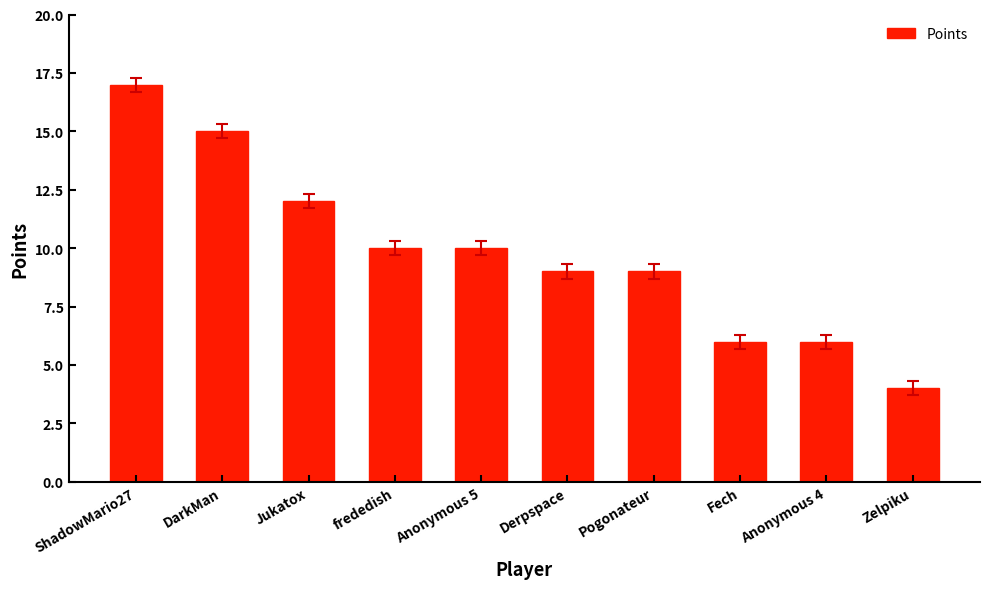

Which category has the lowest value across all series?

Zelpiku